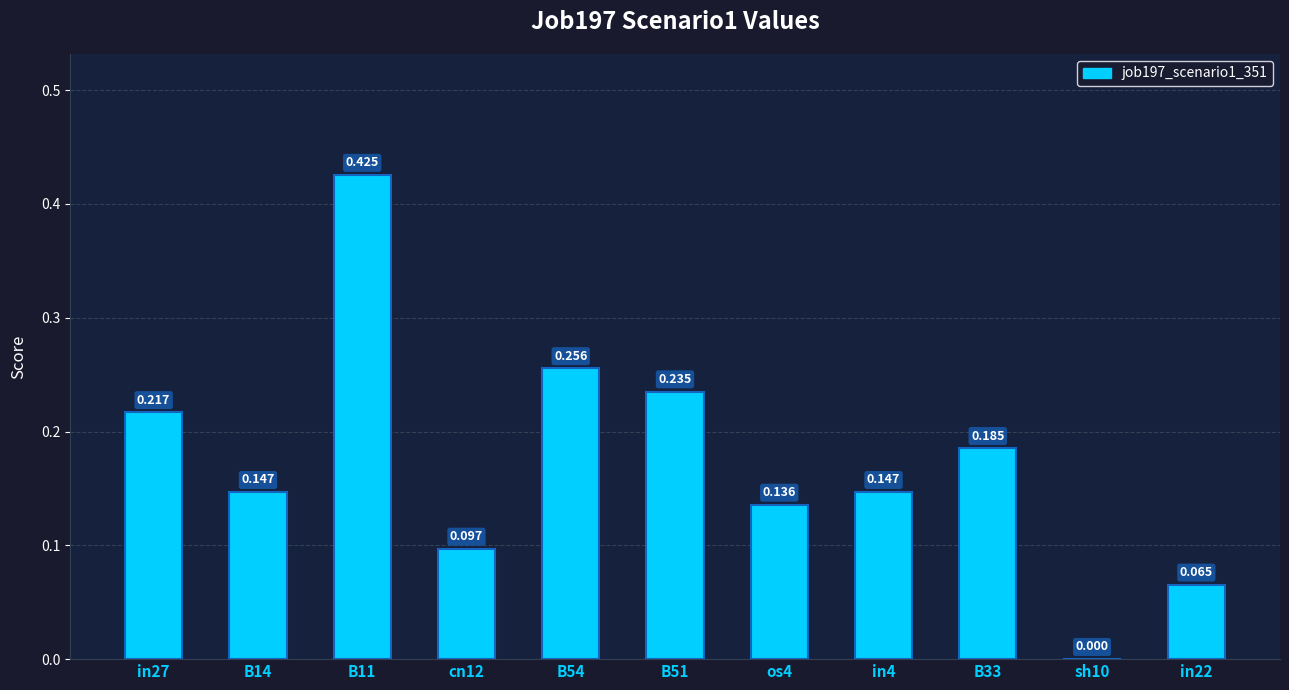

How many values are above zero?

10